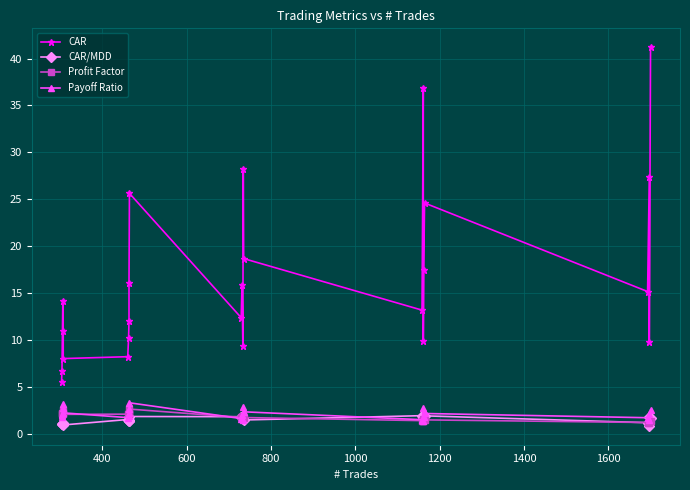

What is the minimum value shown in the chart?

0.9